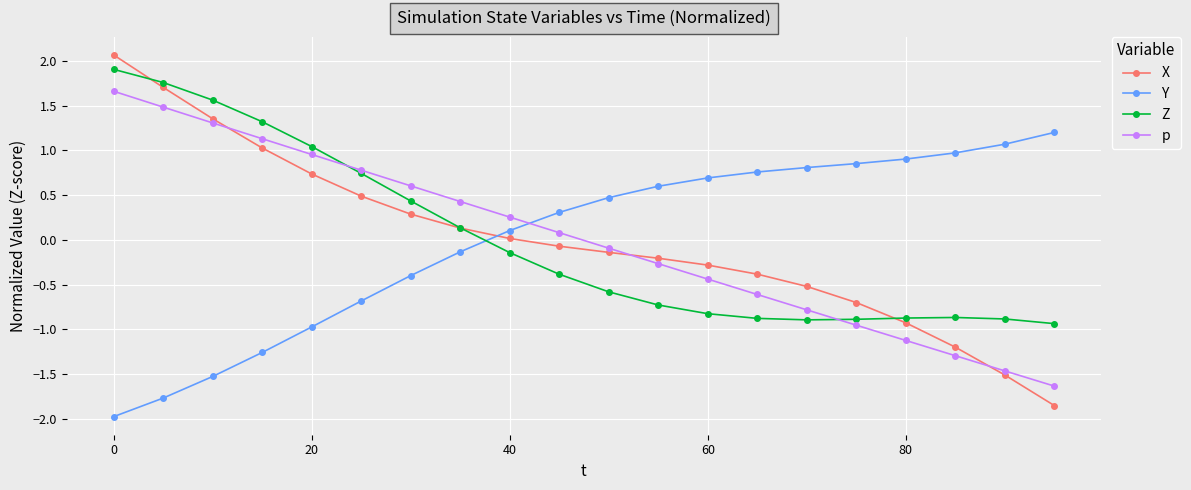

What is the value of the X point at the 14th from the left?

-0.4